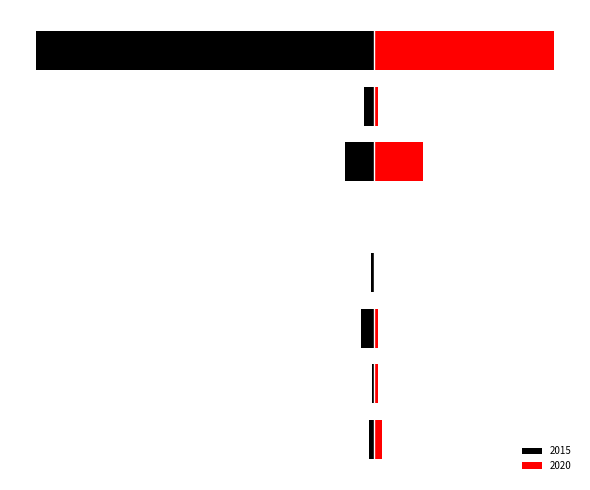

How many values in the 2020 series are below 6?

3